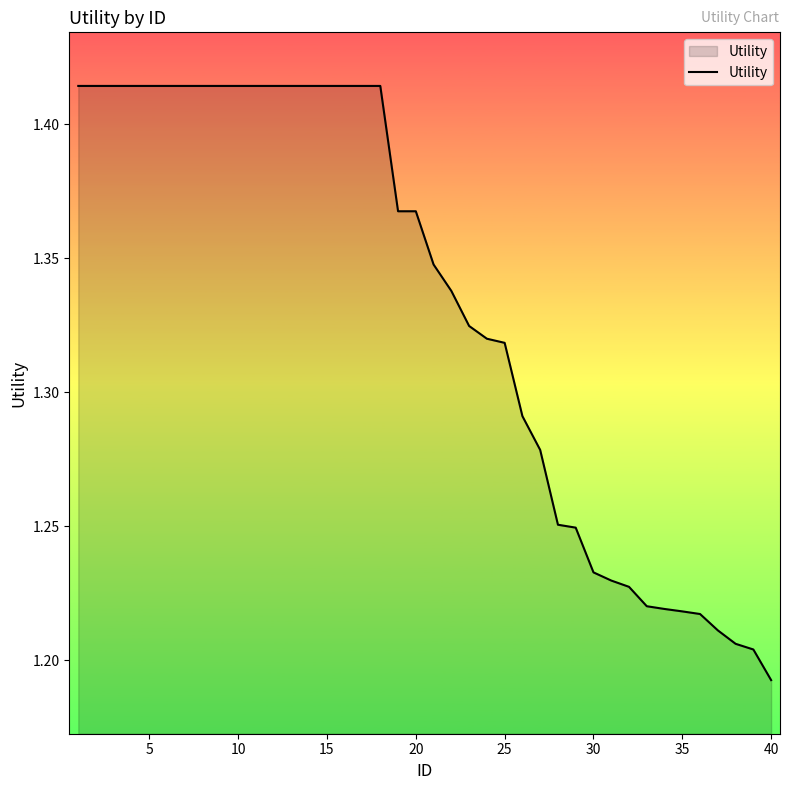

How many lines are shown in the chart?

1